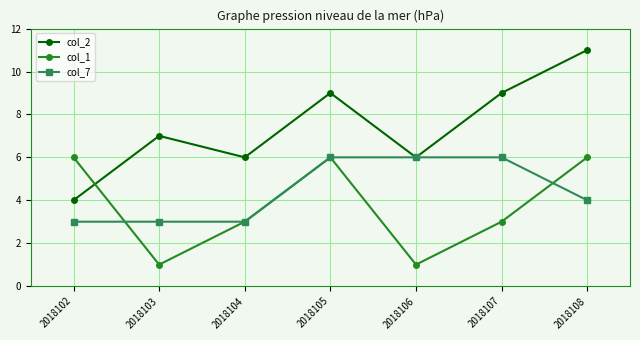

True or false: col_7 and col_1 cross at least once.

True